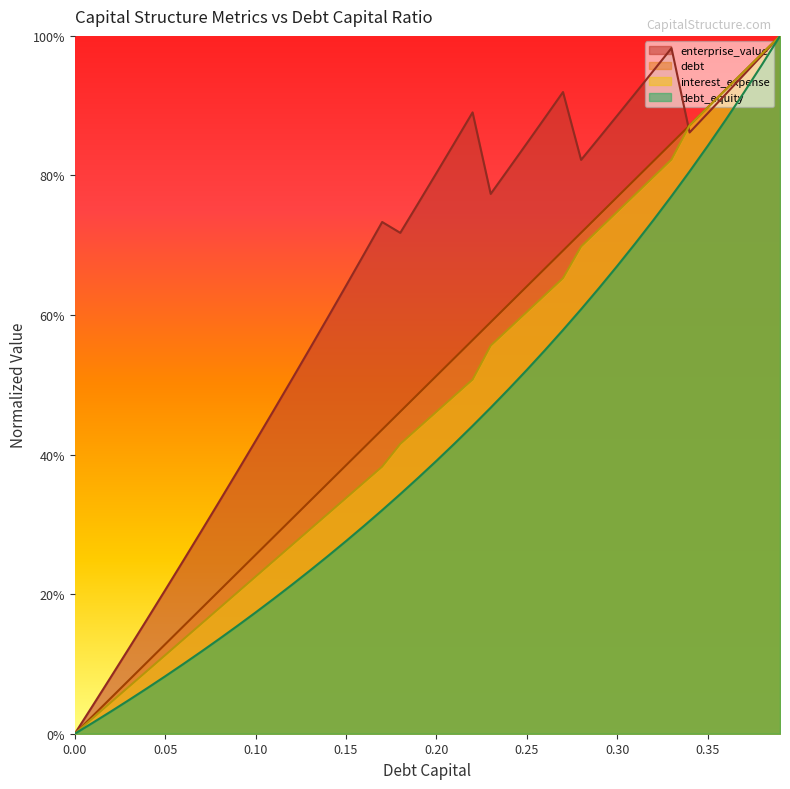

What is the total value across all series at 0.05?

0.5